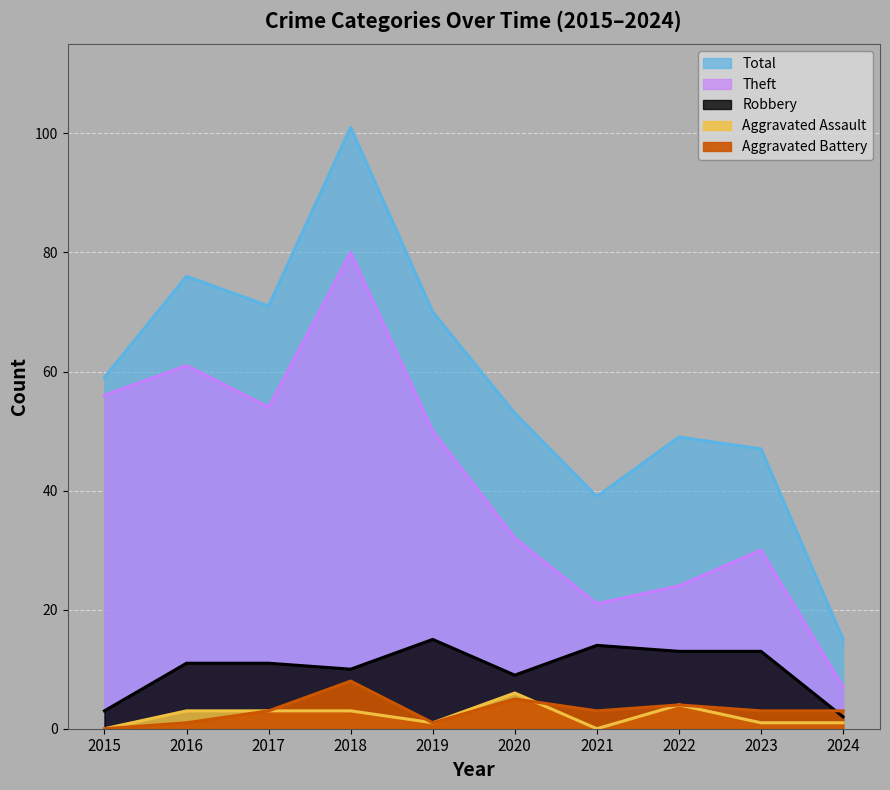

At which label does Robbery first exceed 11?

2019